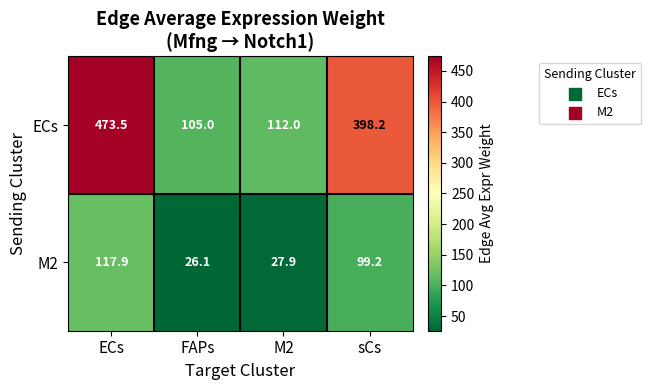

Reading left to right, transcribe all the data shown in this chart.

ECs: 473.5	105.0	112.0	398.2
M2: 117.9	26.1	27.9	99.2